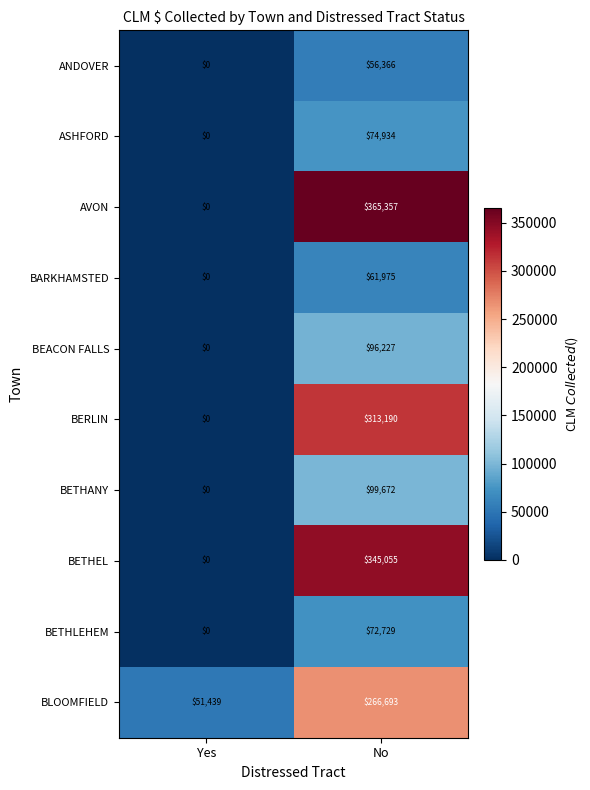

Which series changed the most between Yes and No?

AVON